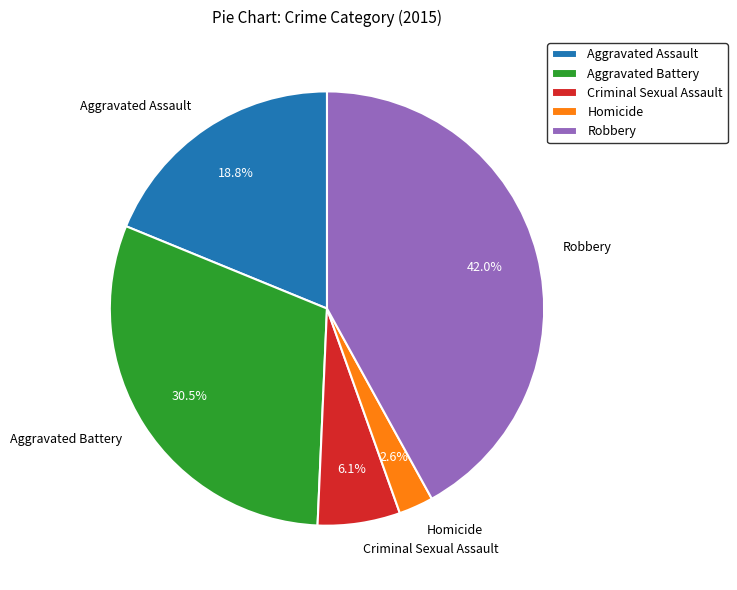

The Robbery slice represents 42% of the pie. True or false?

True